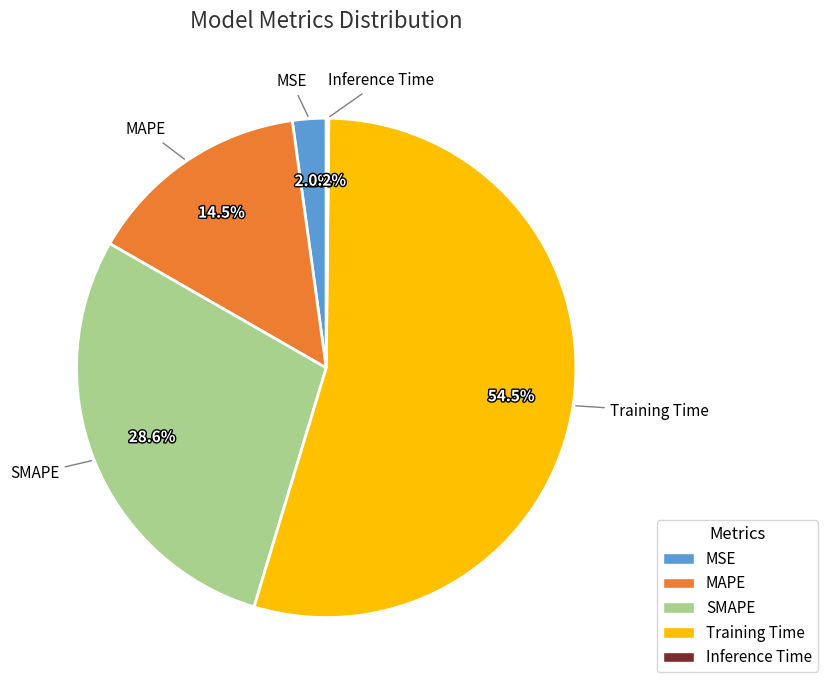

What is the majority slice?

Training Time